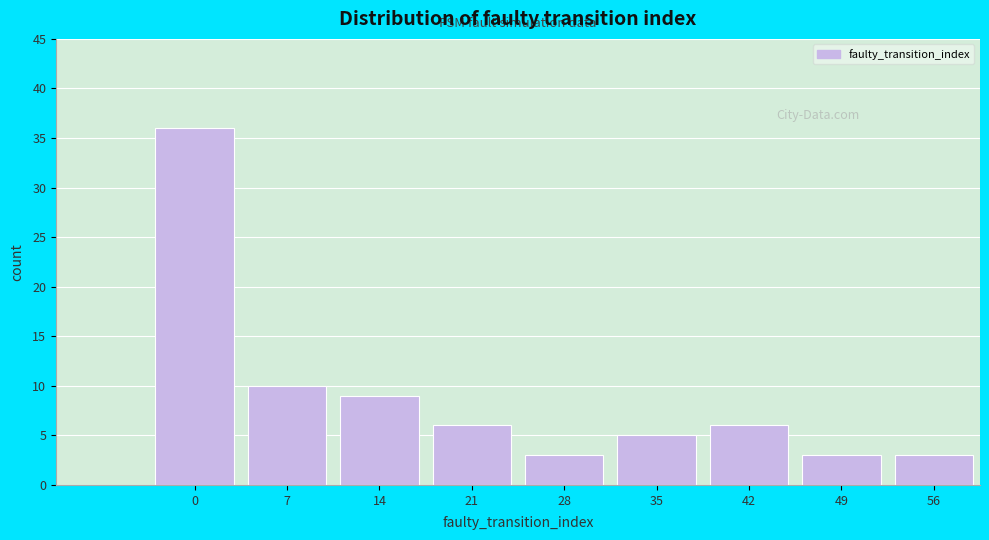

Reading right to left, extract all data points from this chart.

3	3	6	5	3	6	9	10	36